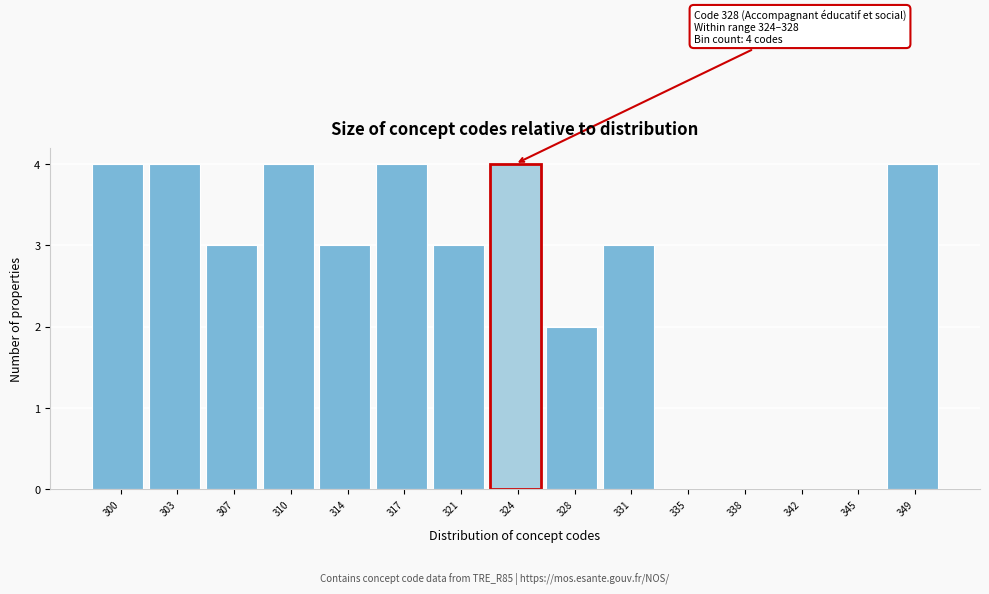

Reading left to right, transcribe all the data shown in this chart.

300=4	303=4	307=3	310=4	314=3	317=4	321=3	324=4	328=2	331=3	335=0	338=0	342=0	345=0	349=4